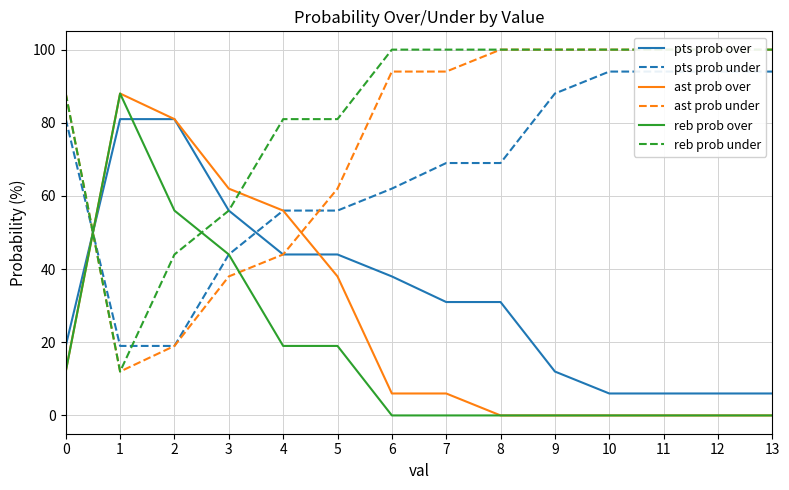

At which category does the chart reach its minimum across all series?

8